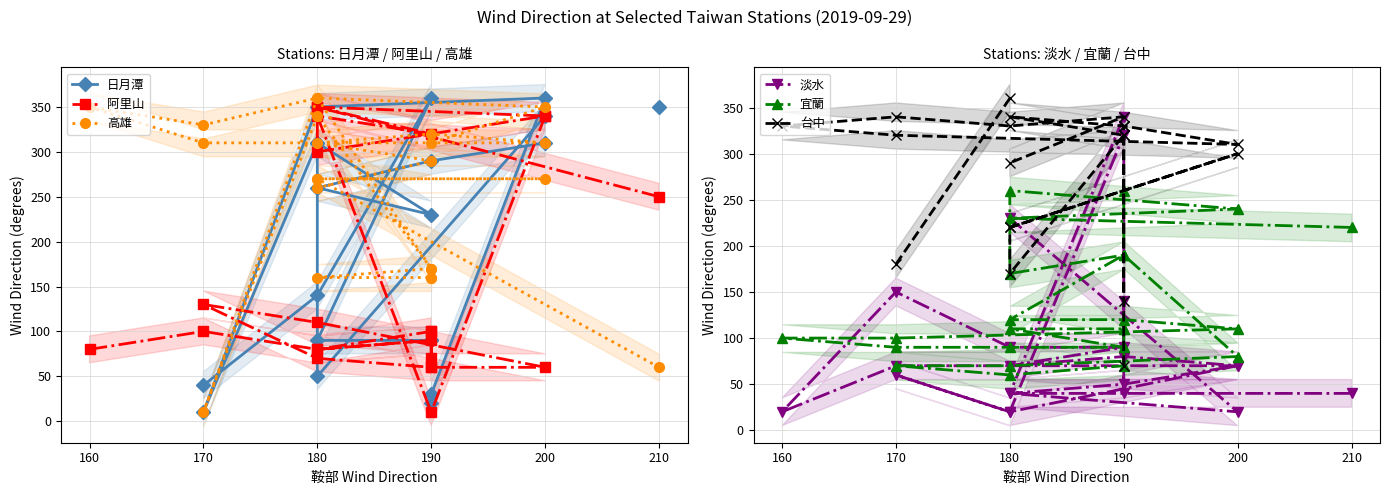

How many data points in 阿里山 are above 100?

10